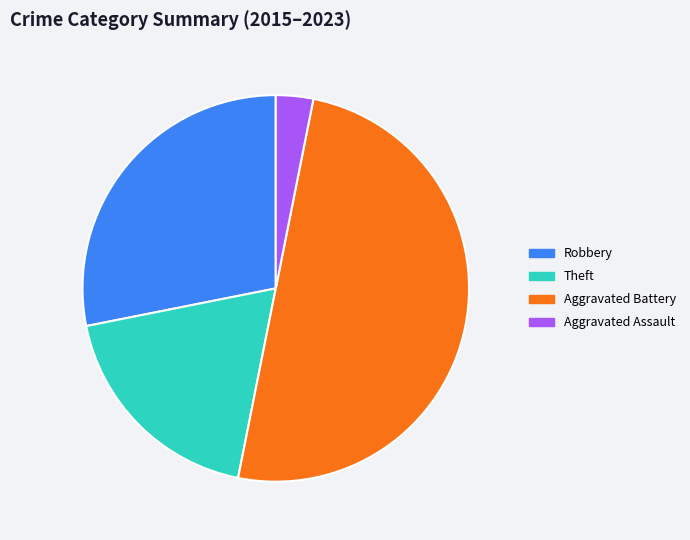

Is the sum of Aggravated Battery and Theft greater than half?

Yes